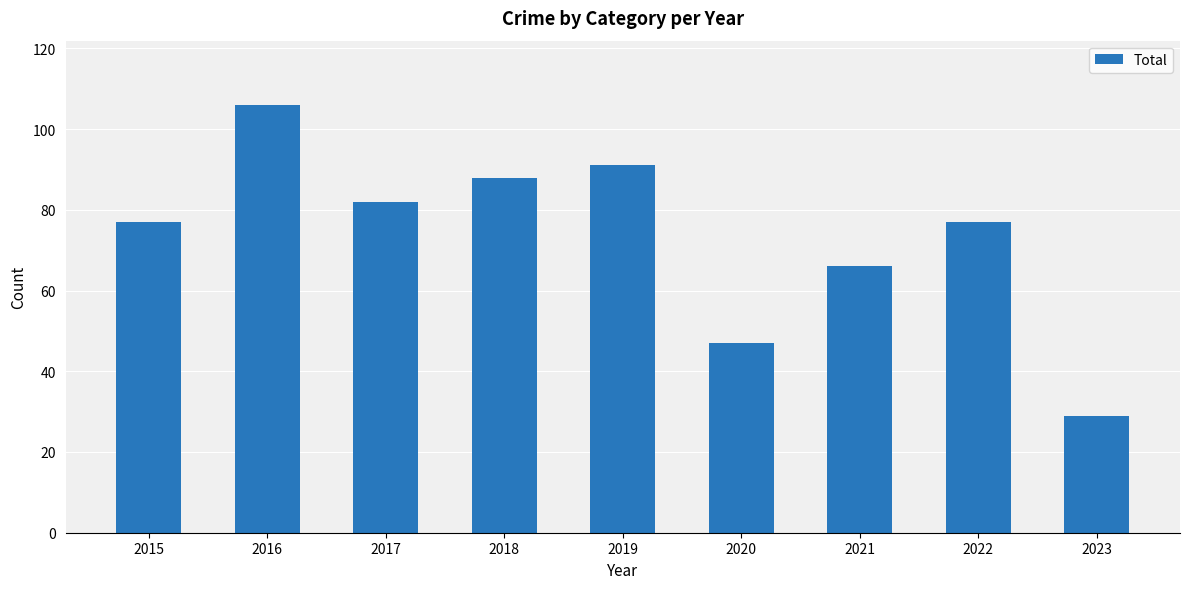

Which has a higher value, 2020 or 2021?

2021